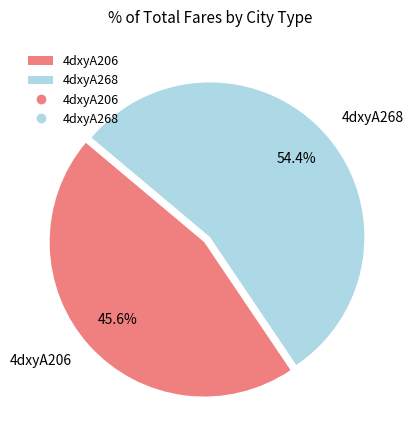

Do 4dxyA206 and 4dxyA268 together represent more than half of the pie?

Yes